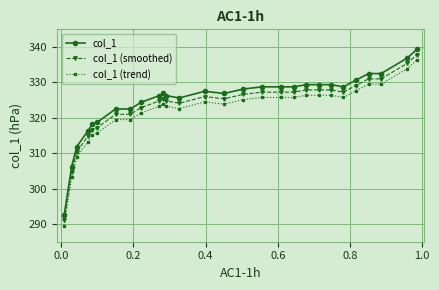

True or false: col_1 (trend) has more than 0 interior local peaks.

True